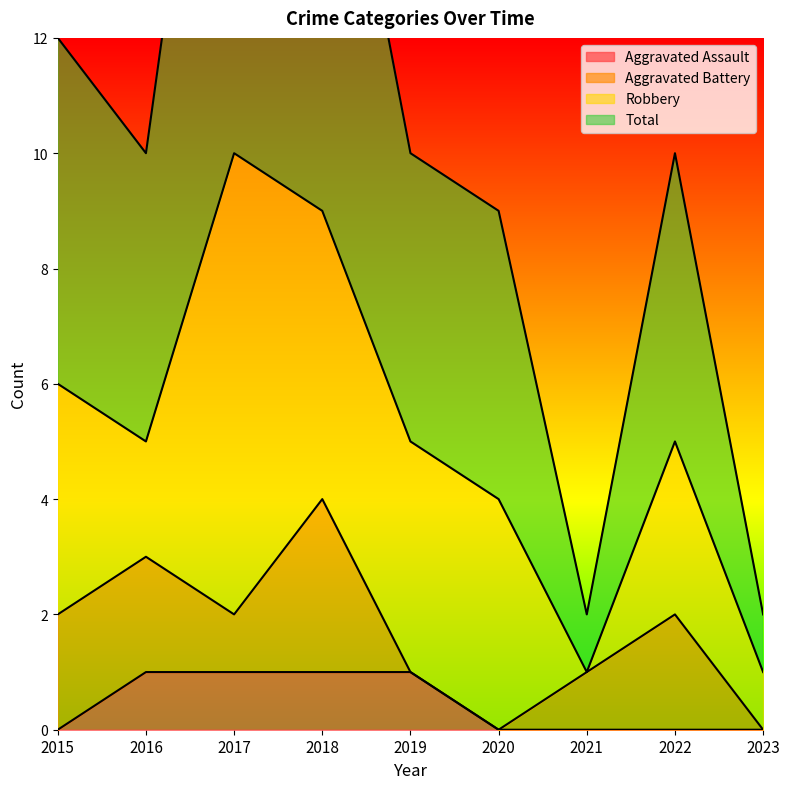

The Aggravated Assault series shows 0 at 2015. True or false?

True